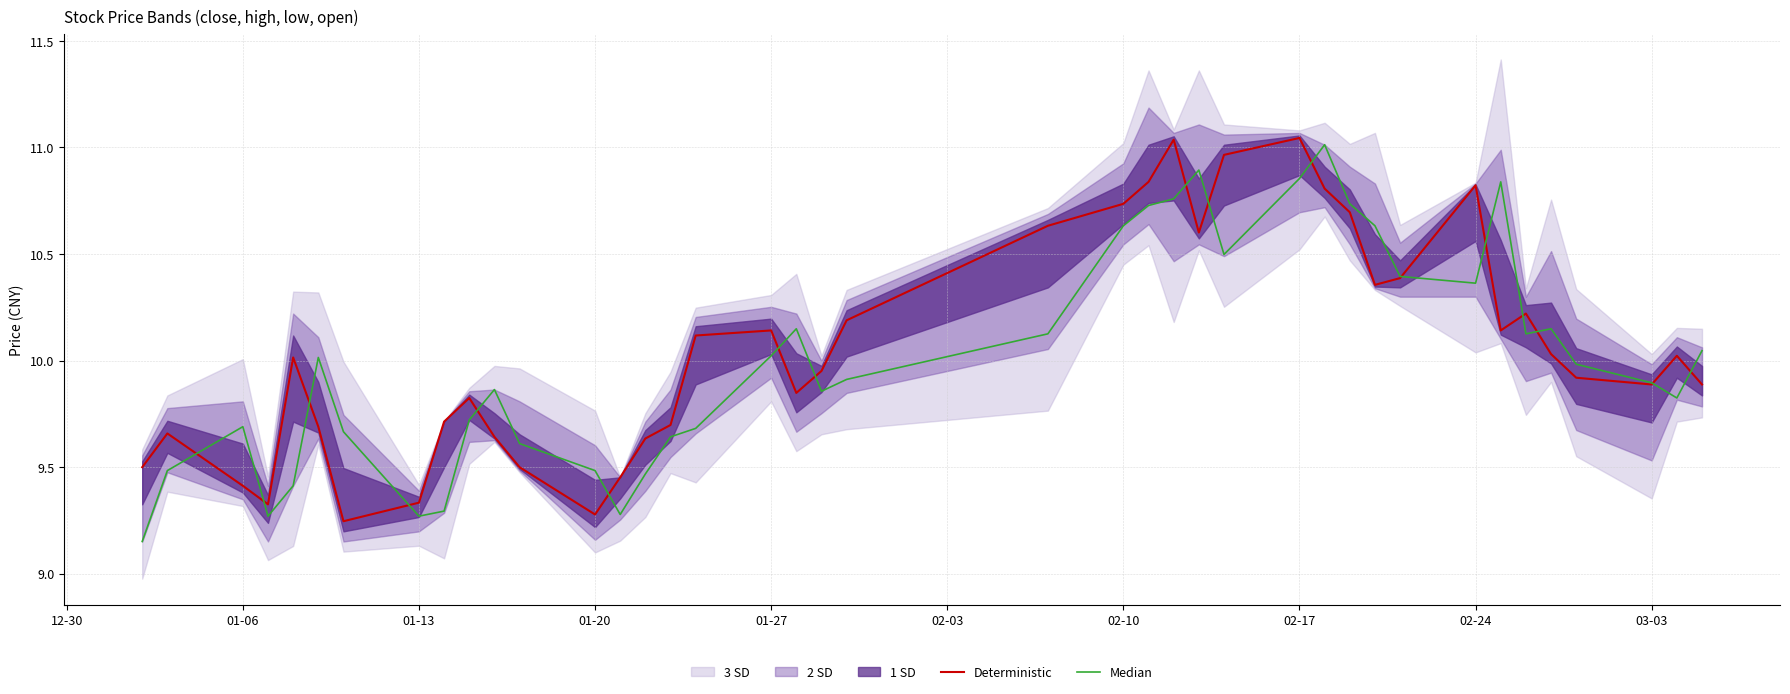

What is the difference between the maximum and minimum values in the Median series?

1.9